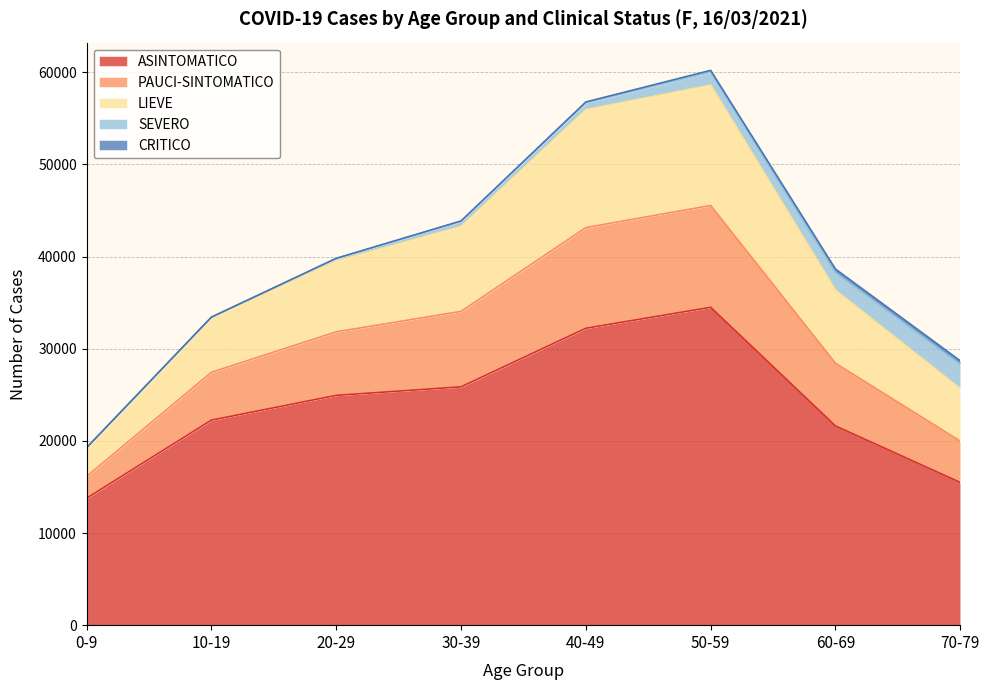

Which category has the highest value across all series?

50-59